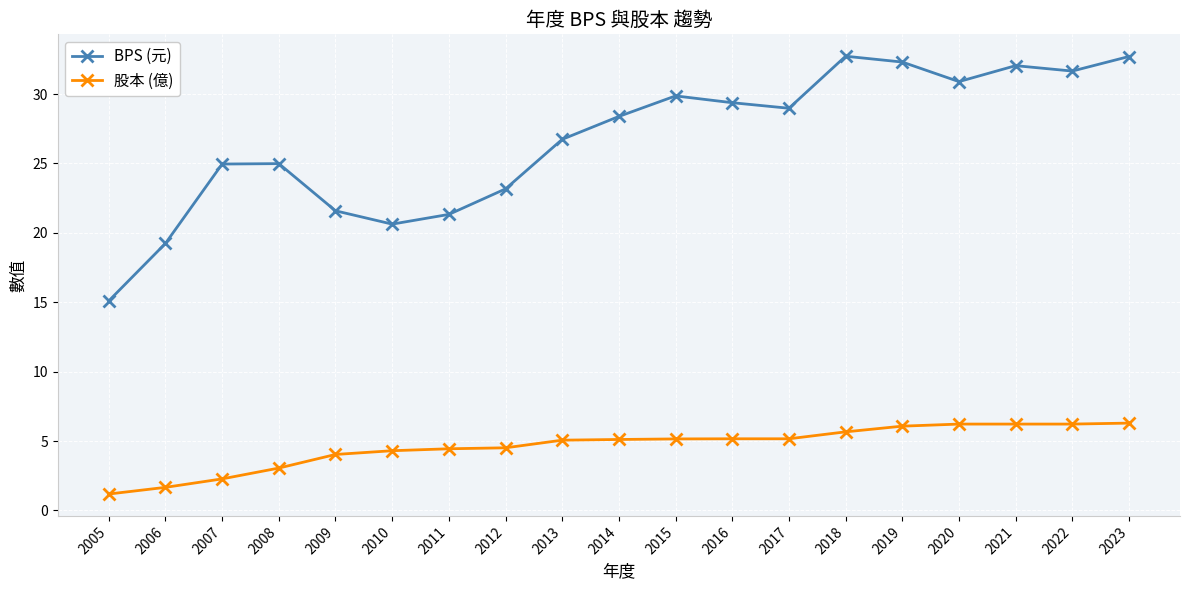

Rank the series by their average value, from highest to lowest.

BPS (元), 股本 (億)